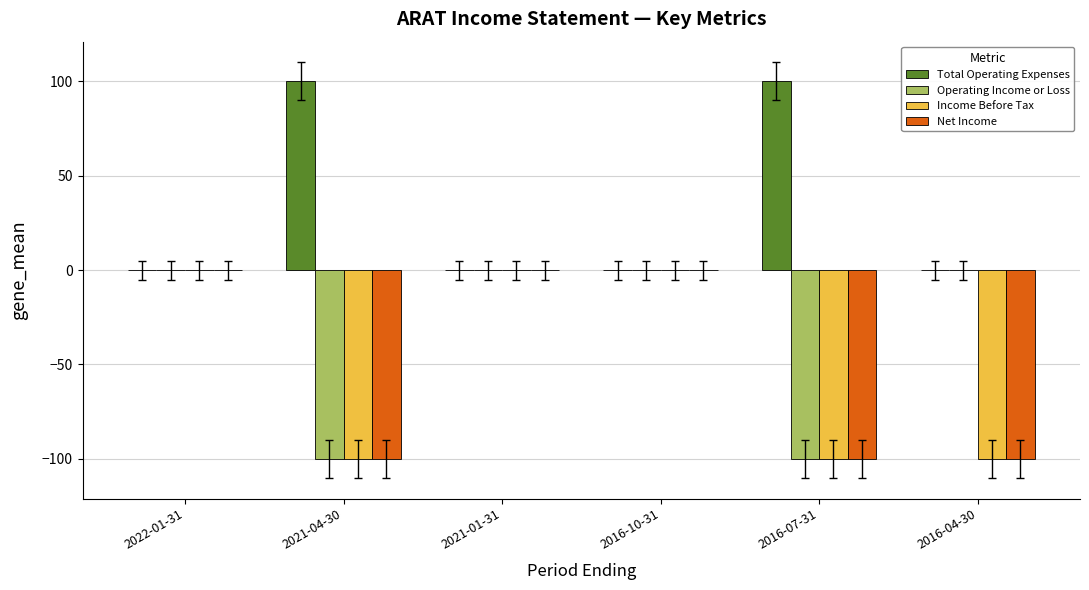

What is the sum of all Net Income values?

-300